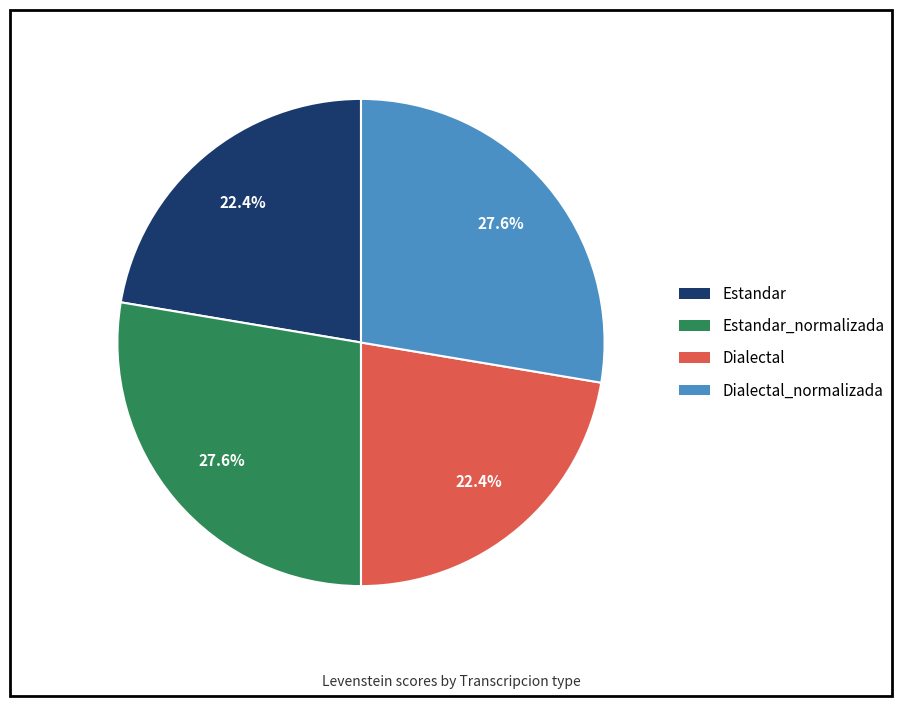

Approximately how many times larger is the value at Estandar compared to Dialectal?

1.0